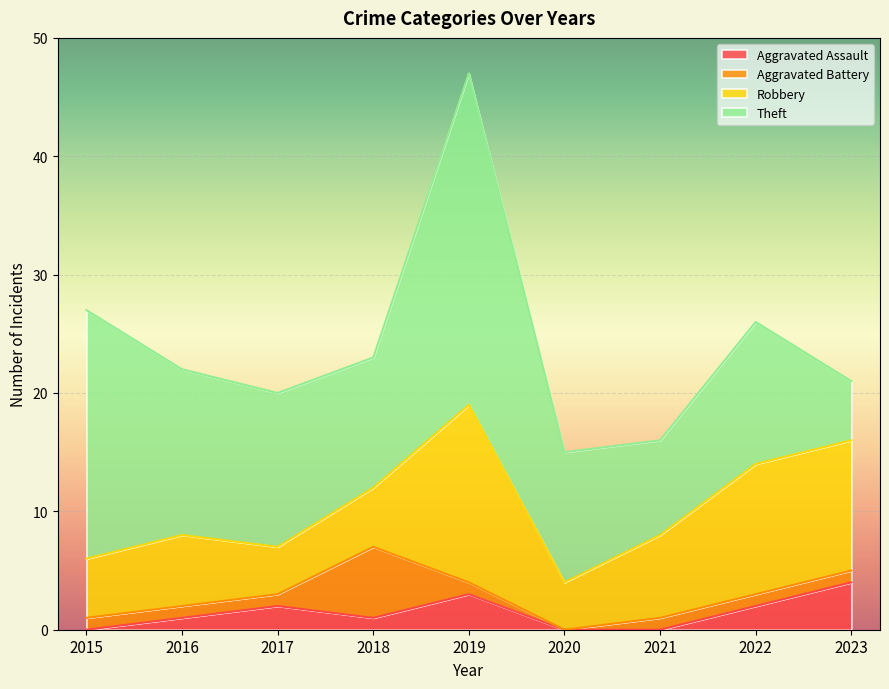

Reading right to left, transcribe all the data shown in this chart.

Aggravated Assault: 2023=4	2022=2	2021=0	2020=0	2019=3	2018=1	2017=2	2016=1	2015=0
Aggravated Battery: 2023=1	2022=1	2021=1	2020=0	2019=1	2018=6	2017=1	2016=1	2015=1
Robbery: 2023=11	2022=11	2021=7	2020=4	2019=15	2018=5	2017=4	2016=6	2015=5
Theft: 2023=5	2022=12	2021=8	2020=11	2019=28	2018=11	2017=13	2016=14	2015=21